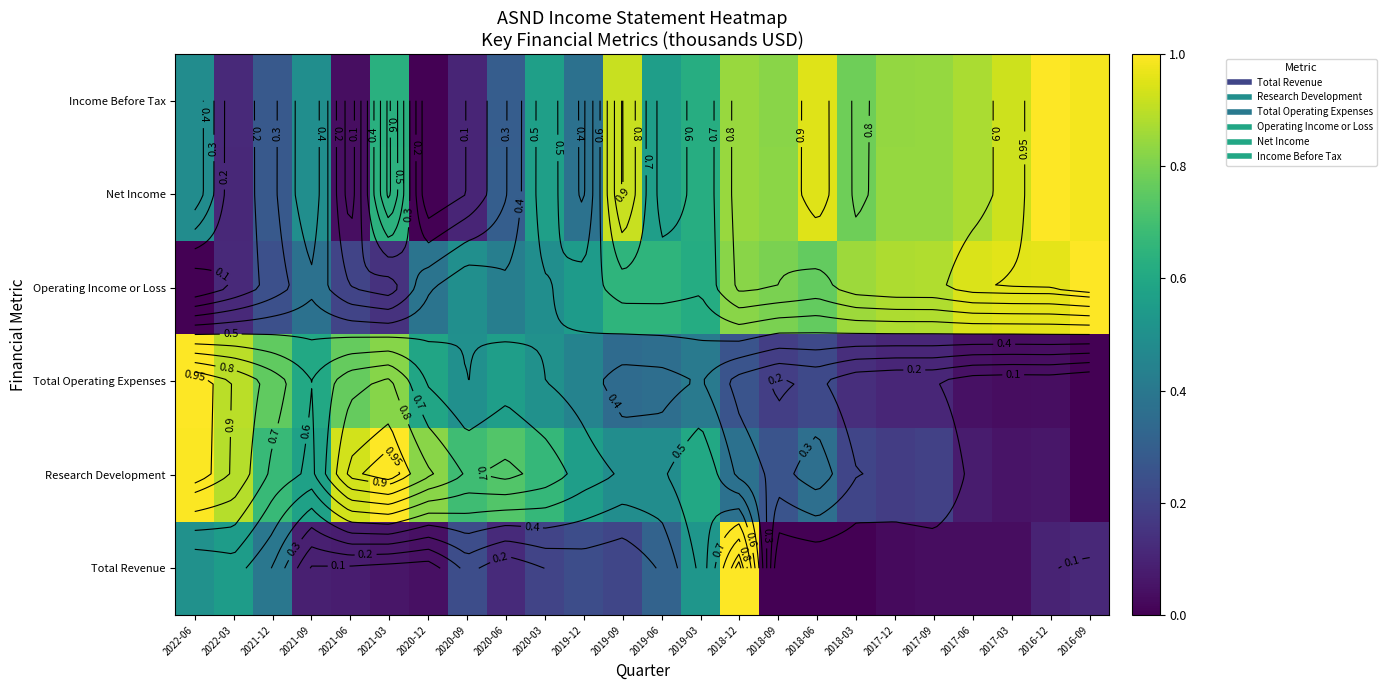

What is the difference between the second highest and minimum values in the Operating Income or Loss series?

1.0